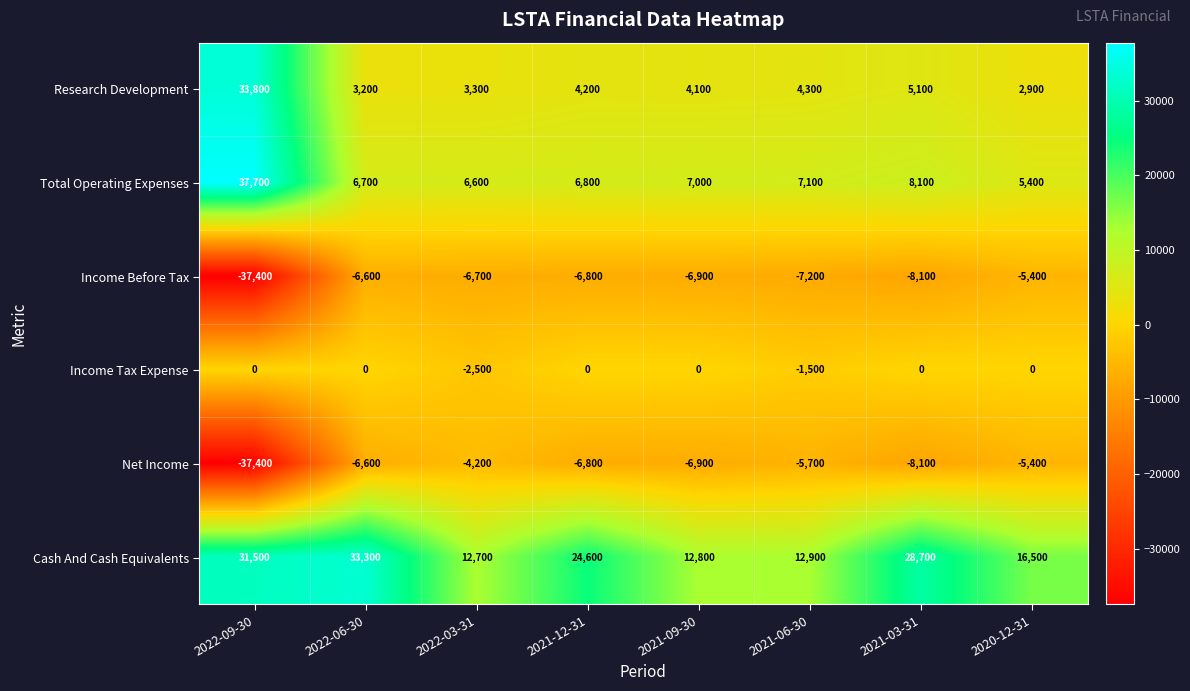

How many series are shown in this chart?

6